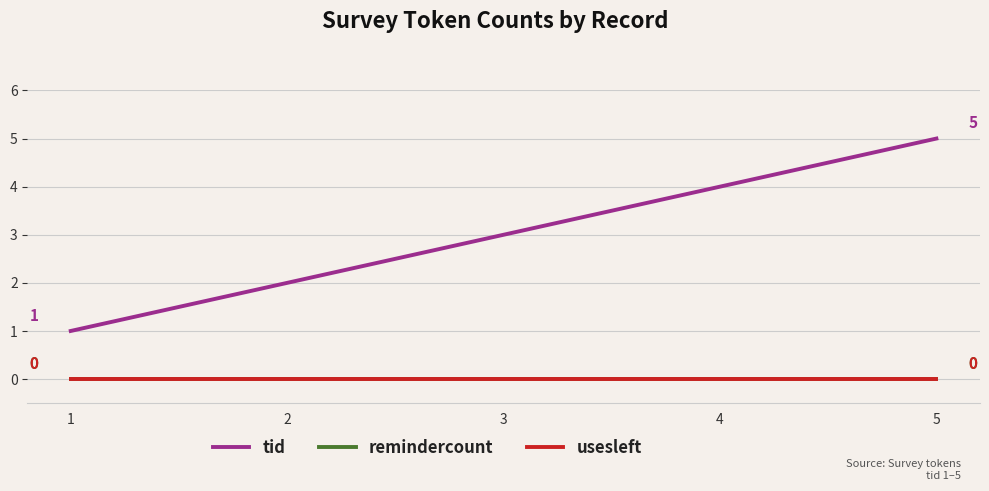

How many lines are shown in the chart?

3